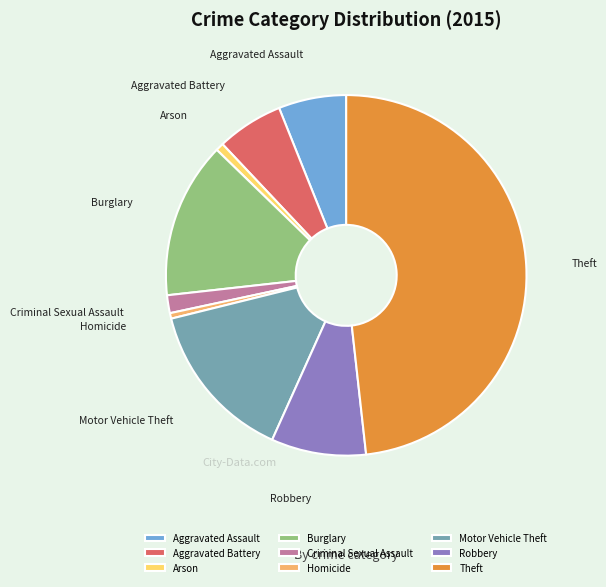

Is the sum of Theft and Arson greater than half?

No